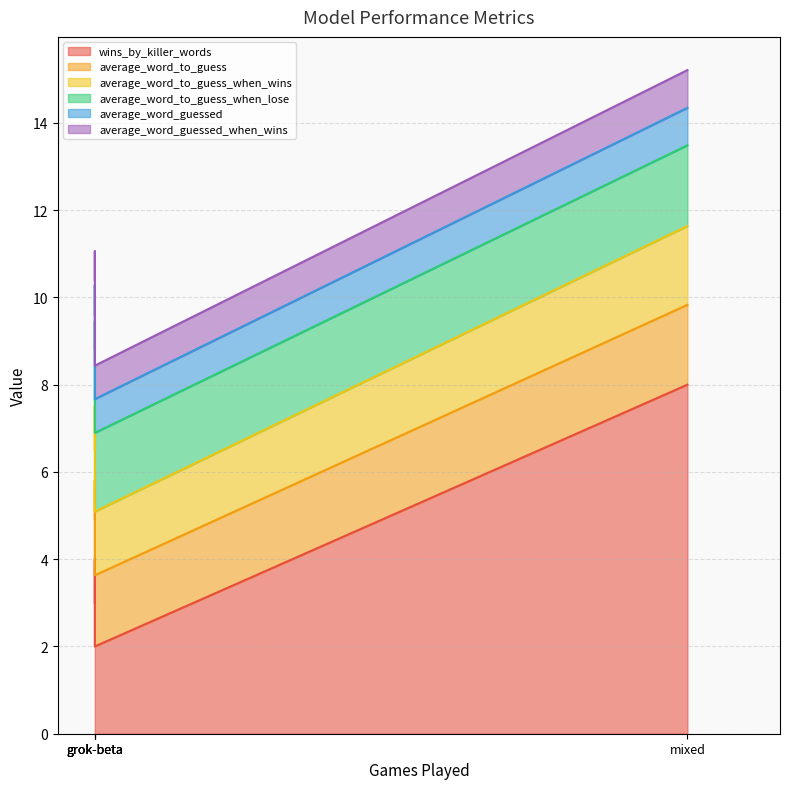

Reading right to left, what are all the values shown in this chart?

wins_by_killer_words: mixed=8.0	grok-beta=2.0	gpt-4o=4.0	claude-3-5-sonnet-latest=3.0
average_word_to_guess: mixed=1.8	grok-beta=1.6	gpt-4o=1.8	claude-3-5-sonnet-latest=1.9
average_word_to_guess_when_wins: mixed=1.8	grok-beta=1.5	gpt-4o=1.7	claude-3-5-sonnet-latest=1.6
average_word_to_guess_when_lose: mixed=1.9	grok-beta=1.8	gpt-4o=1.9	claude-3-5-sonnet-latest=2.3
average_word_guessed: mixed=0.9	grok-beta=0.8	gpt-4o=0.8	claude-3-5-sonnet-latest=0.8
average_word_guessed_when_wins: mixed=0.9	grok-beta=0.8	gpt-4o=0.8	claude-3-5-sonnet-latest=0.8